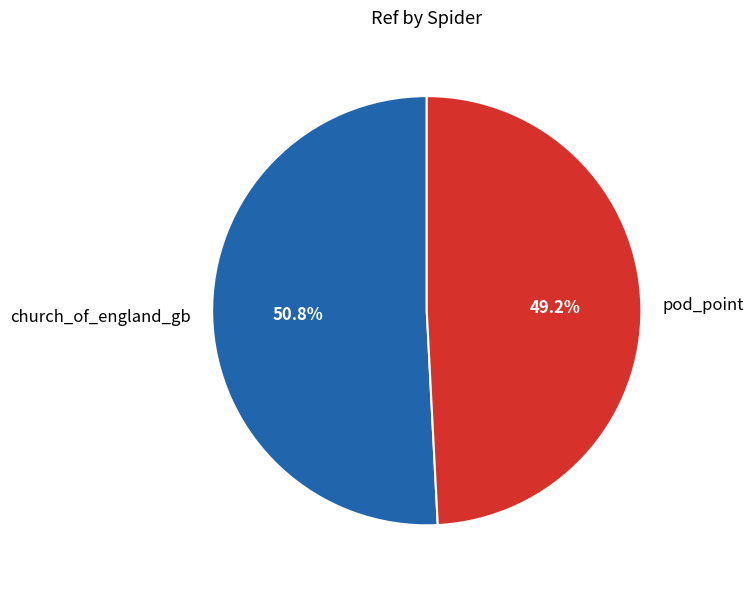

To the nearest percent, what percentage of the pie is pod_point?

49%